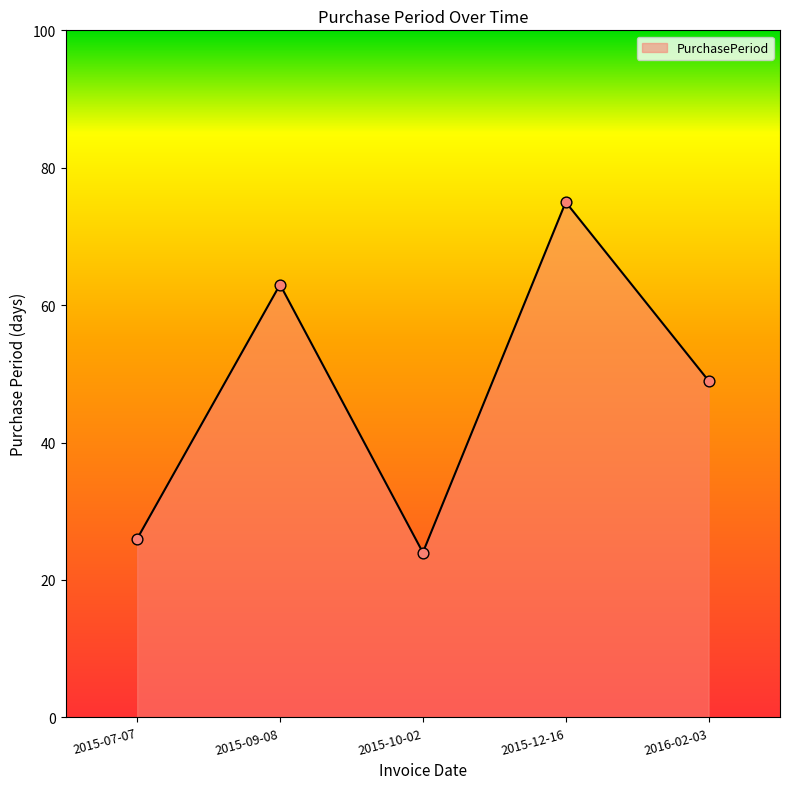

What is the ratio of the value at 2015-12-16 to the value at 2015-09-08?

1.2